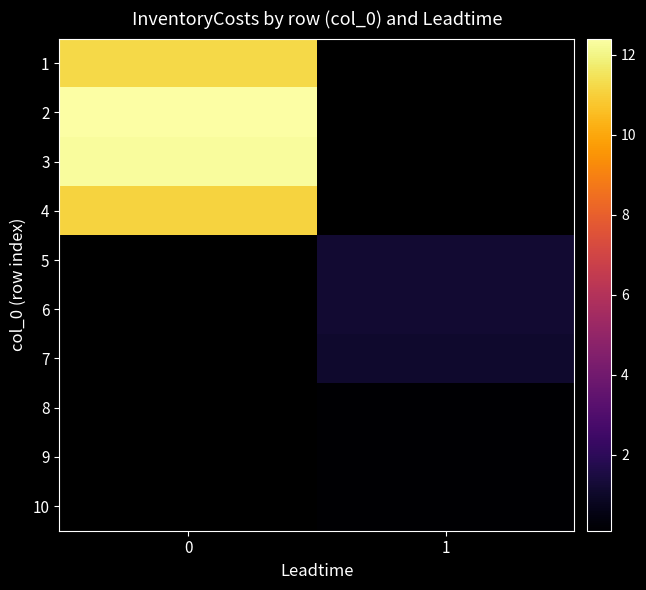

How many data points does each series have?

2